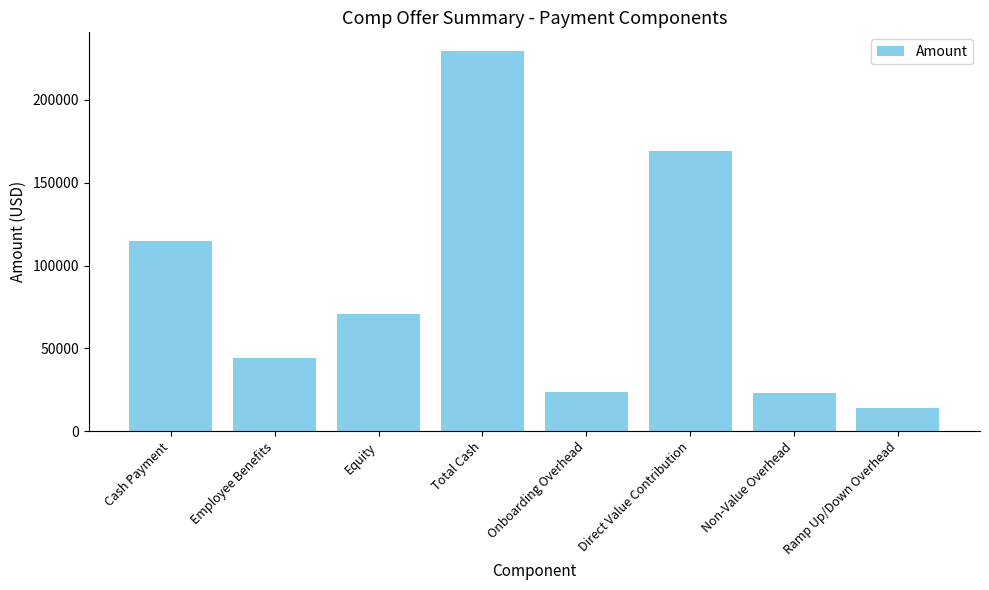

Where is the data nearest to the value 121713?

Cash Payment